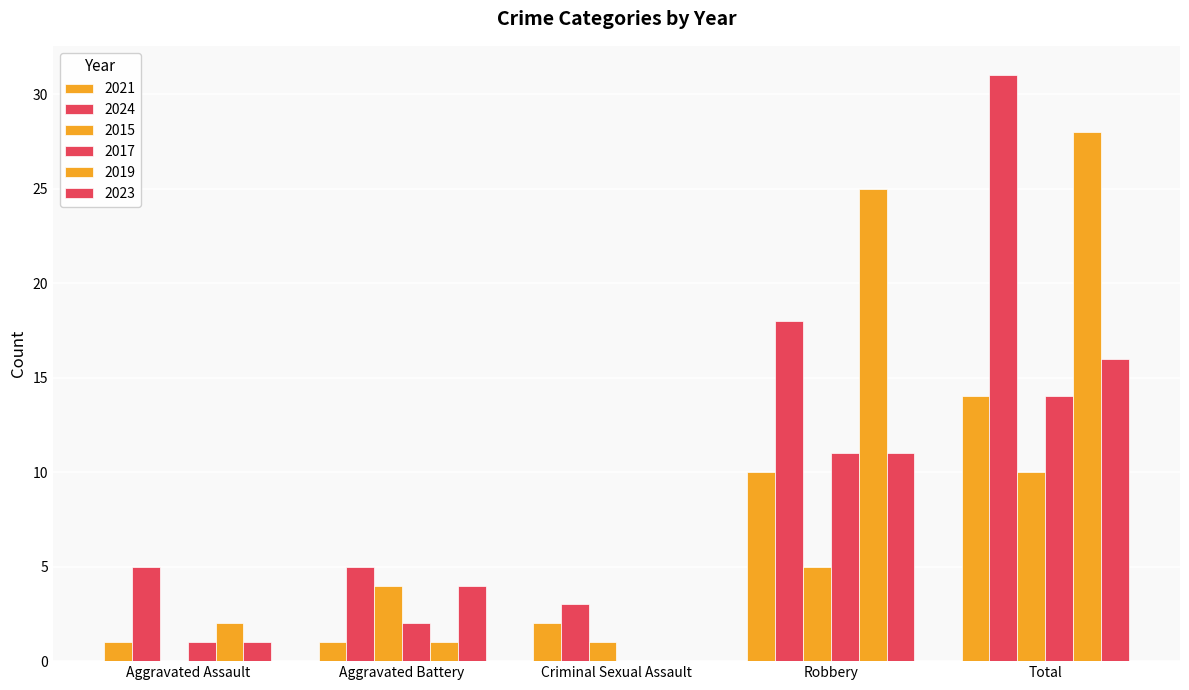

Which series has the largest range (max minus min)?

2024